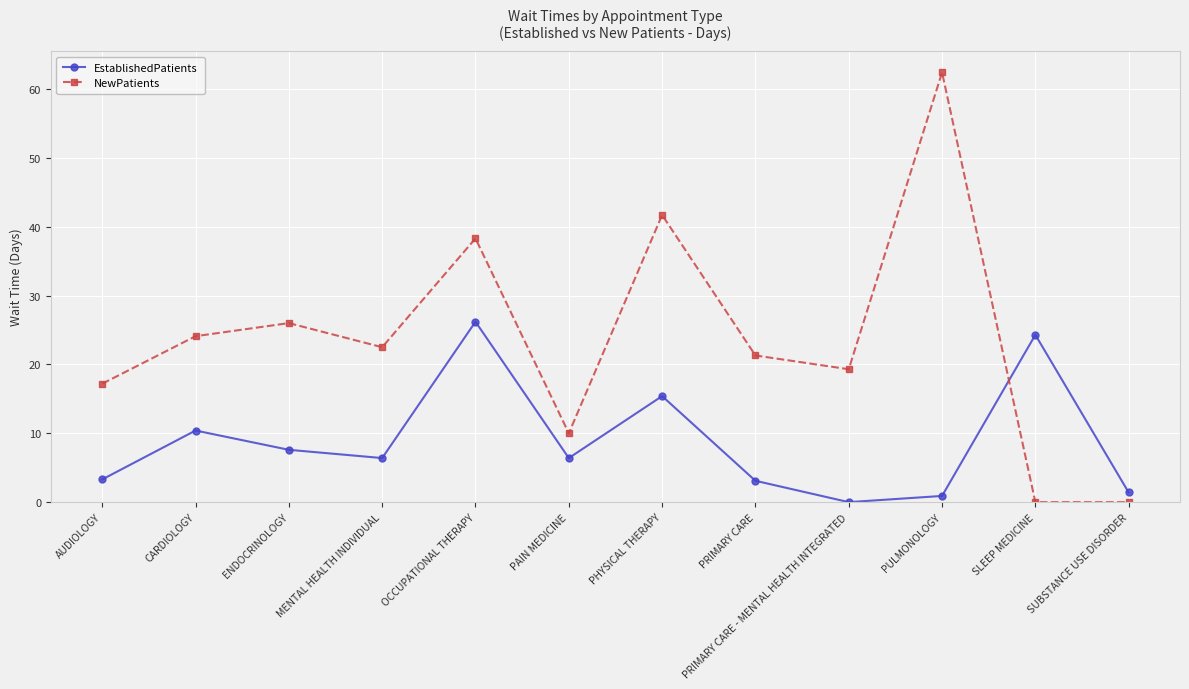

Which category has the lowest value in the EstablishedPatients series?

PRIMARY CARE - MENTAL HEALTH INTEGRATED